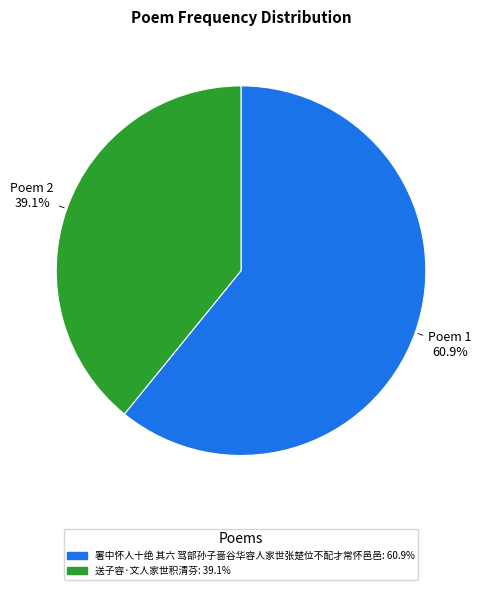

How much of the chart is everything except 署中怀人十绝 其六 驾部孙子啬谷华容人家世张楚位不配才常怀邑邑?

39.1%